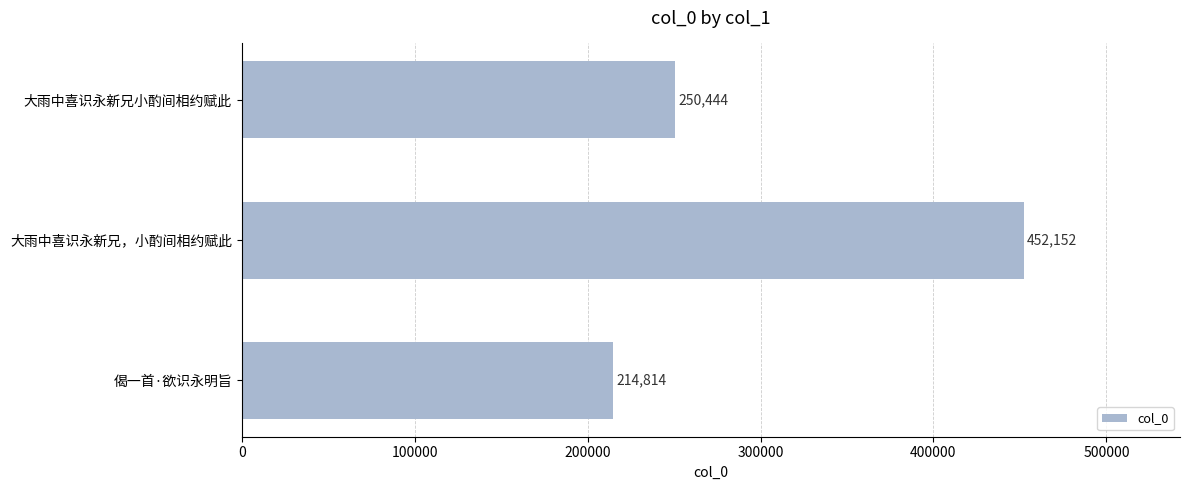

What is the average value?

305803